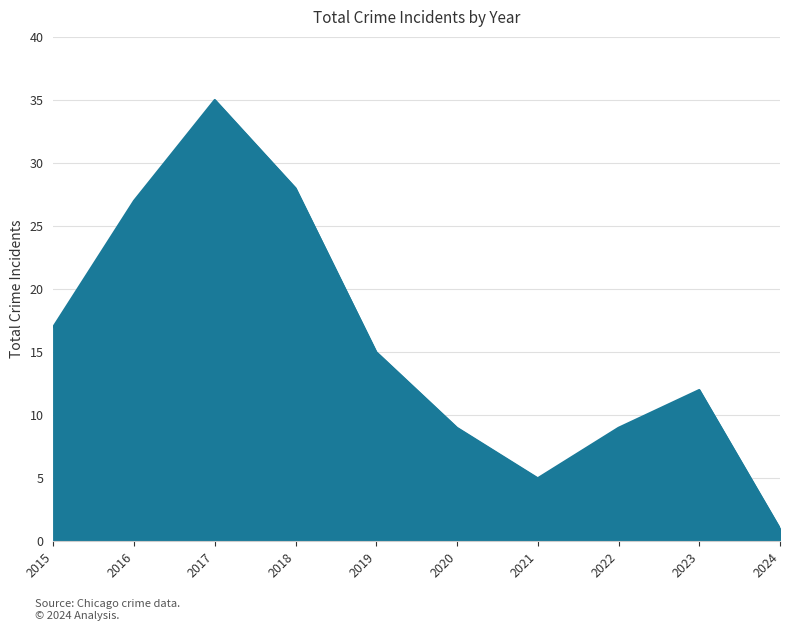

The value at 2018 is 18. True or false?

False